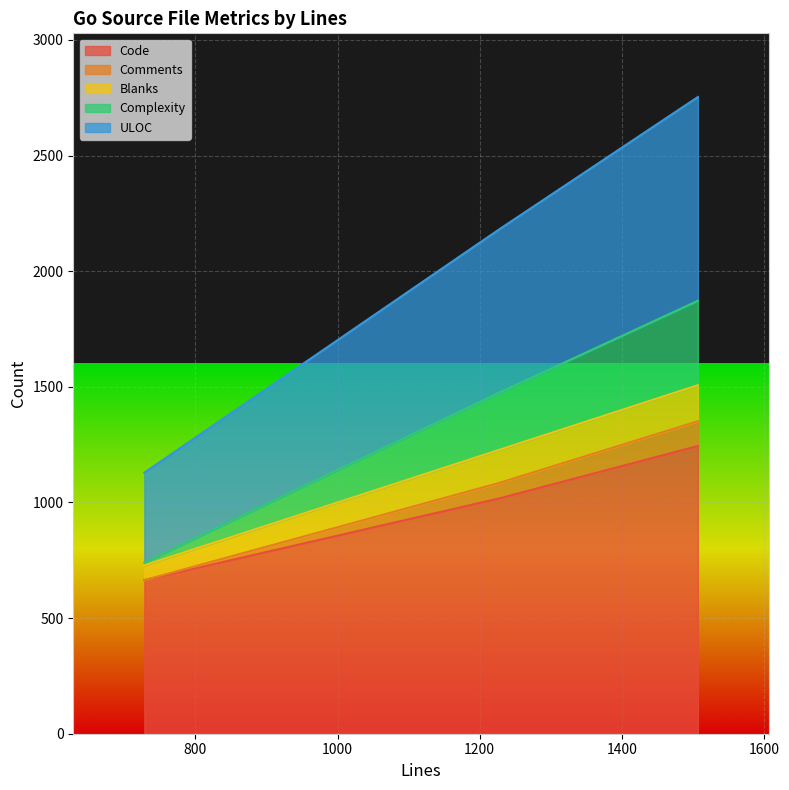

What is the difference between the maximum and minimum values in the ULOC series?

1624